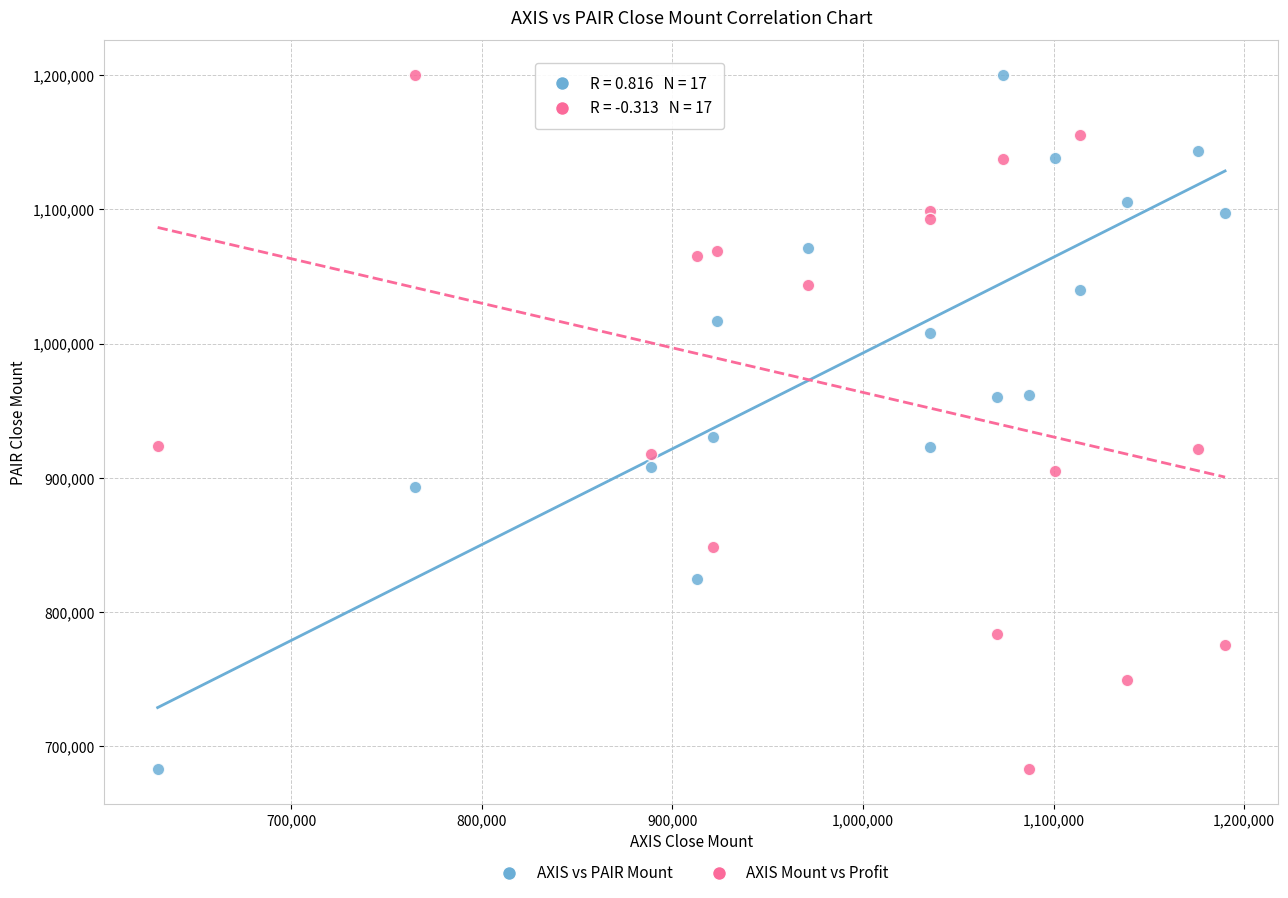

Across all series, what Y value is closest to 941500?

930500.0